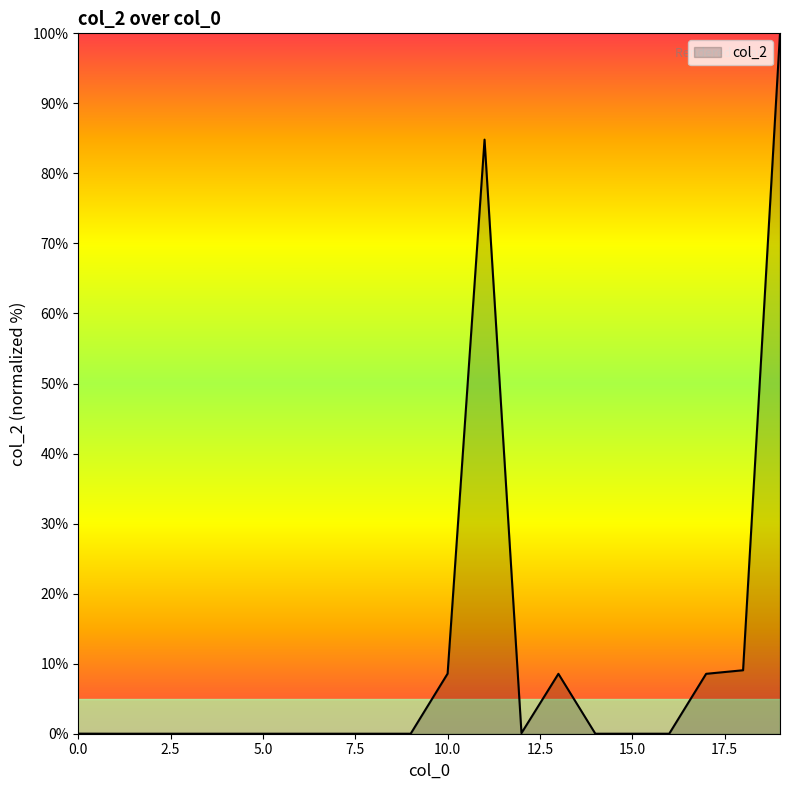

What is the difference between the maximum and minimum values?

100.0